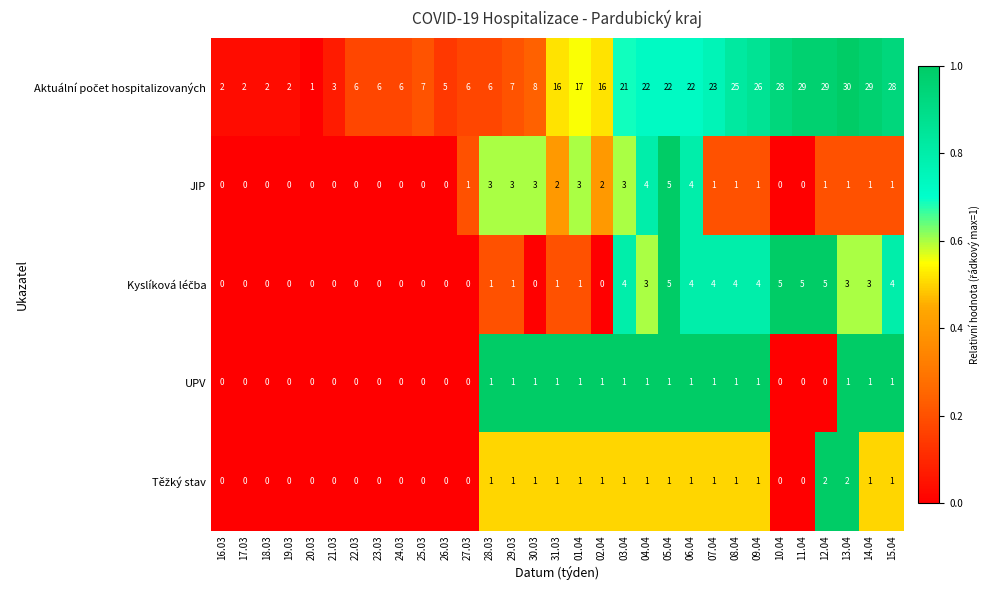

What is the total value across all series at 10.04?

33